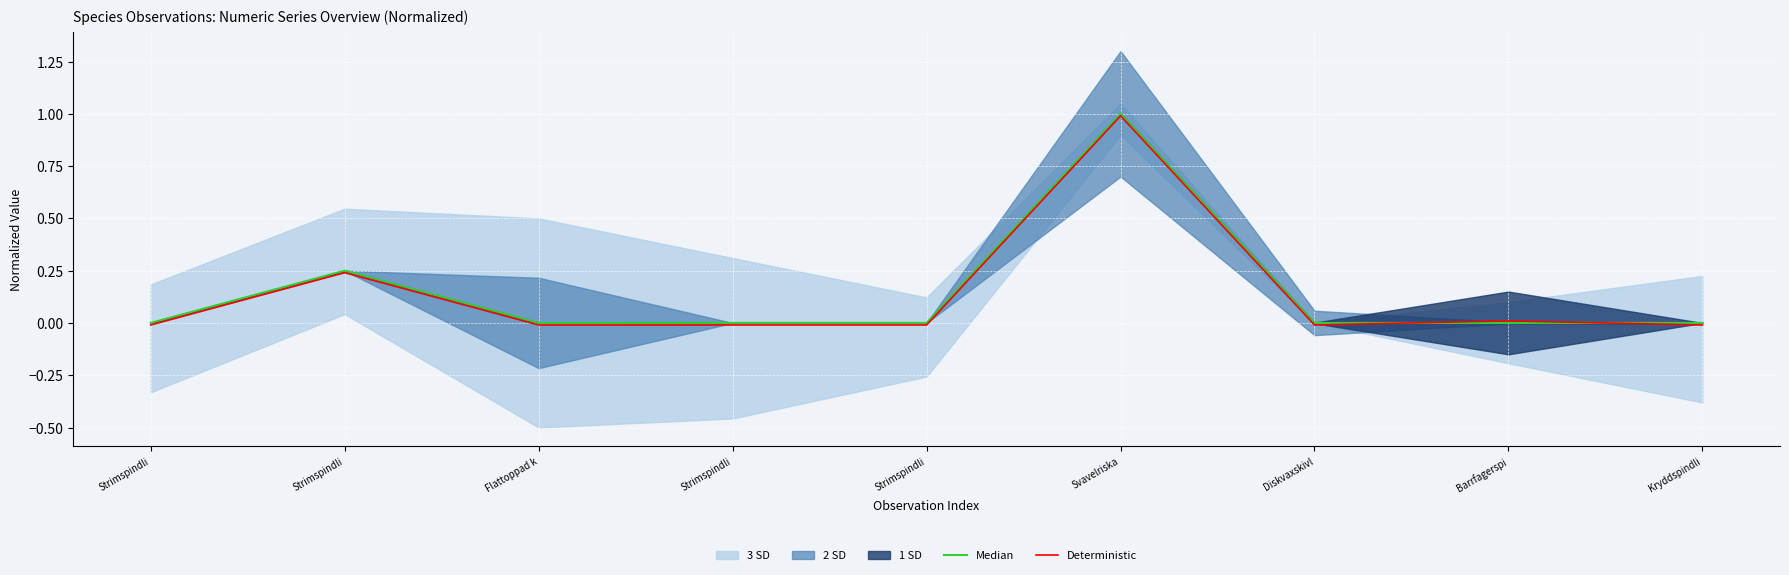

List the labels in order of Median value, largest first.

Svavelriska, Strimspindli, Strimspindli, Flattoppad k, Strimspindli, Strimspindli, Diskvaxskivl, Barrfagerspi, Kryddspindli